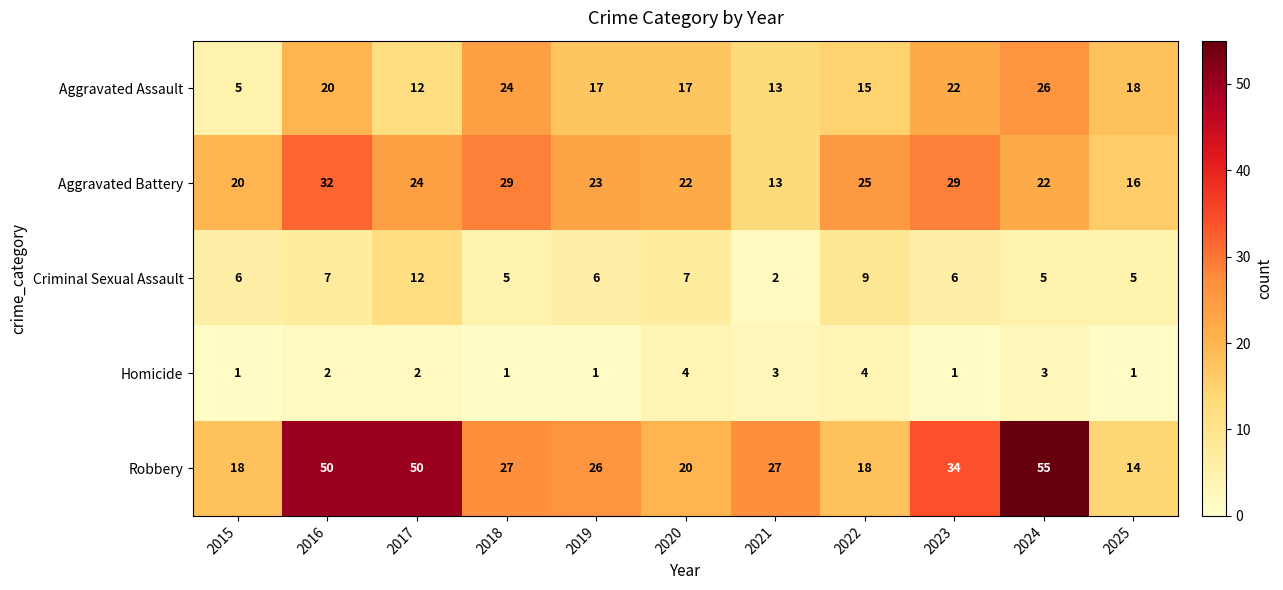

True or false: Robbery has a value of 44 at 2019.

False